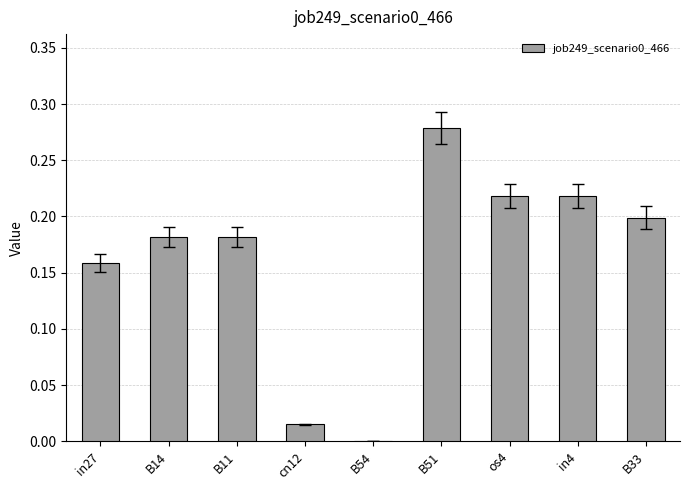

The chart shows a value of 0.2 at os4. True or false?

True